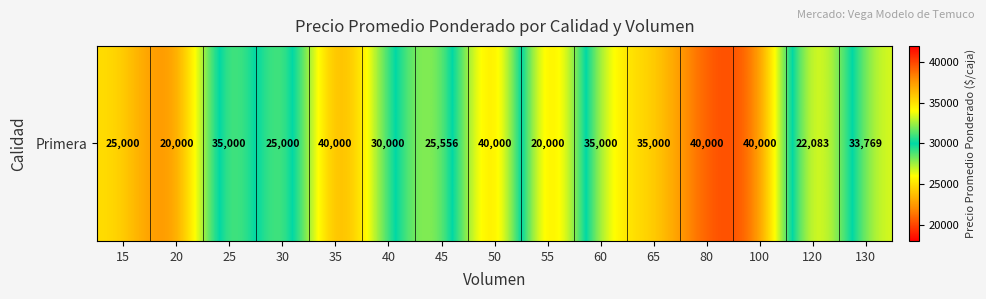

Reading left to right, transcribe all the data shown in this chart.

25000	20000	35000	25000	40000	30000	25556	40000	20000	35000	35000	40000	40000	22083	33769